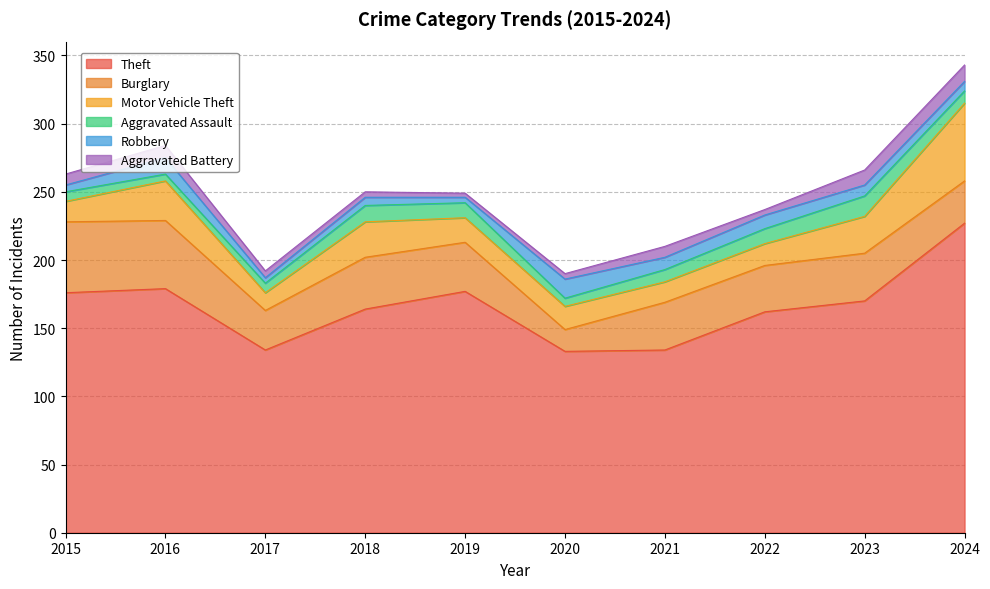

Does the chart display data point markers on the line(s)?

No